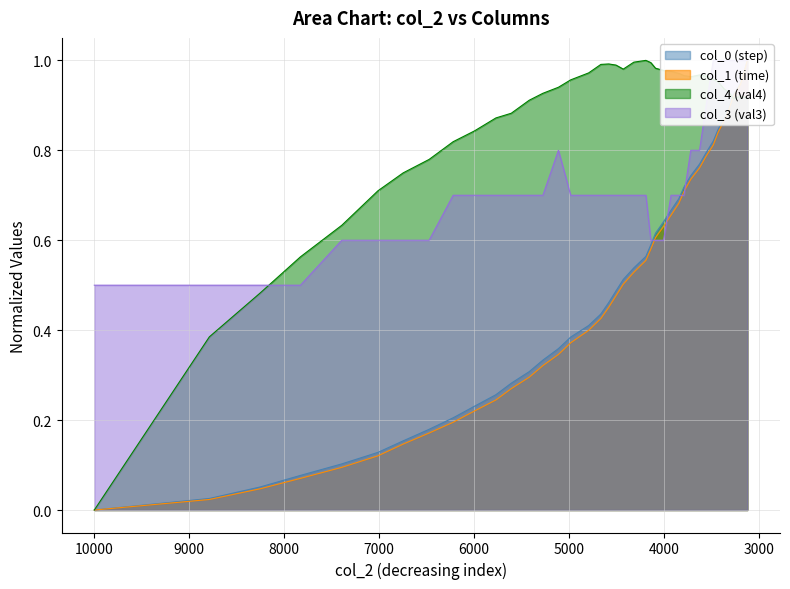

Is the value of col_4 (val4) at 7393 greater than the value of col_3 (val3) at 3843?

No